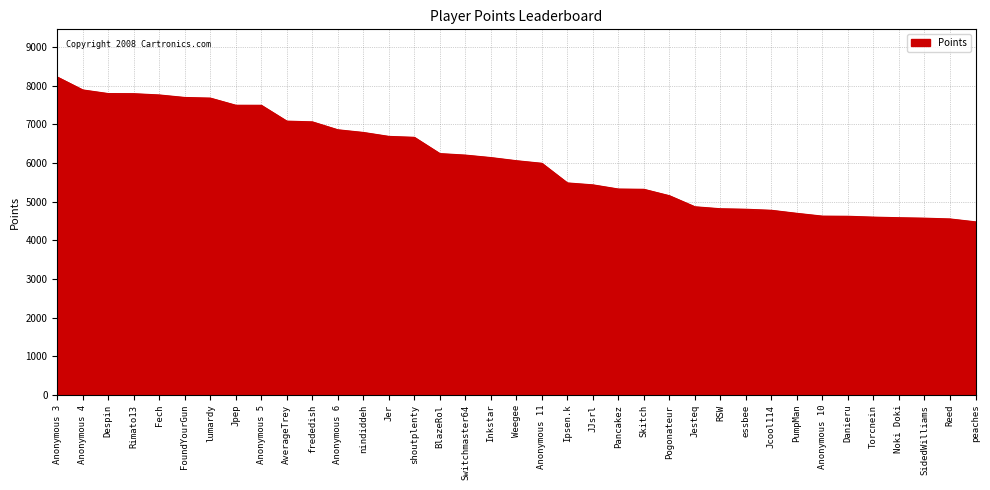

What is the minimum value shown in the chart?

4481